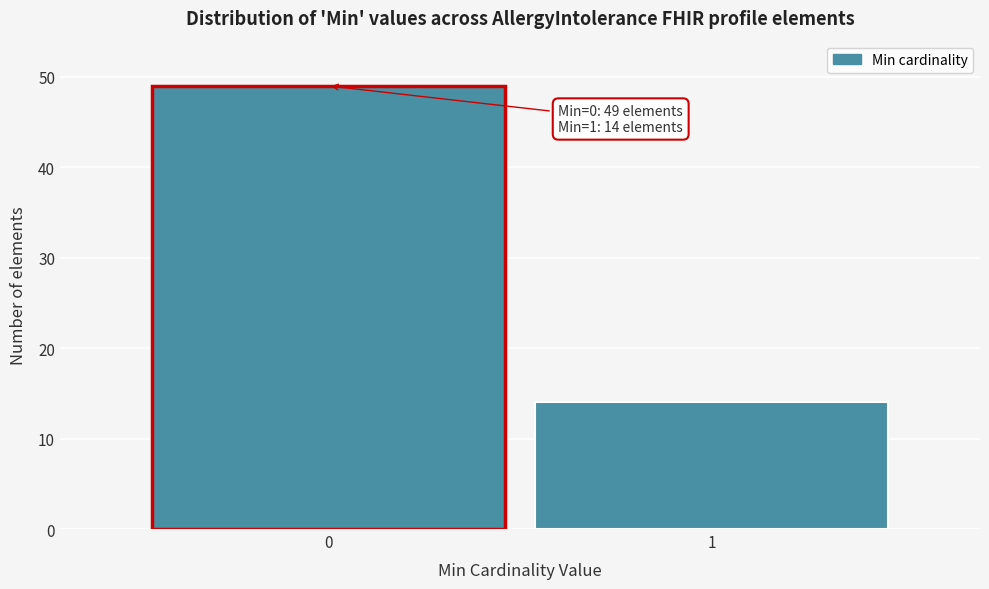

Reading left to right, what are all the values shown in this chart?

49	14